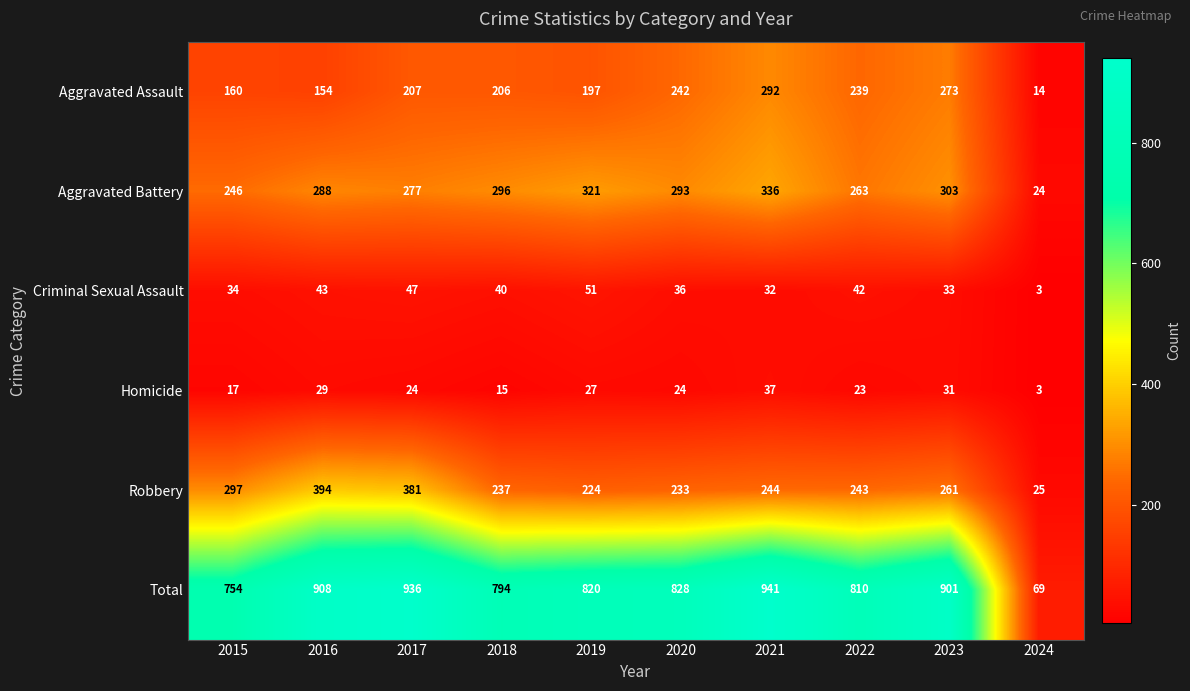

Which category has the highest value across all series?

2021